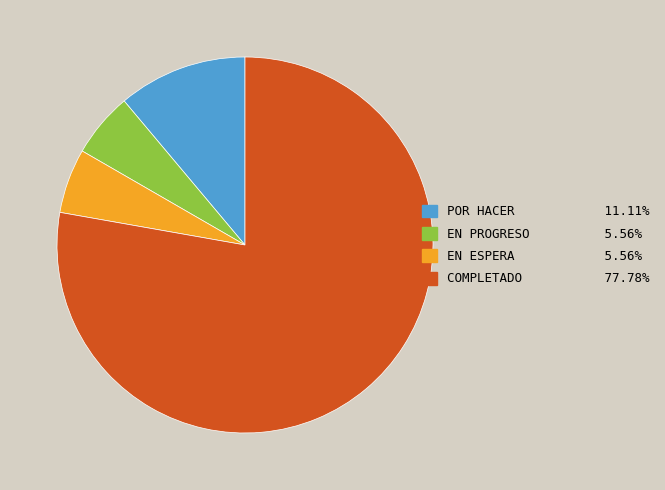

Does any single category account for the majority?

Yes